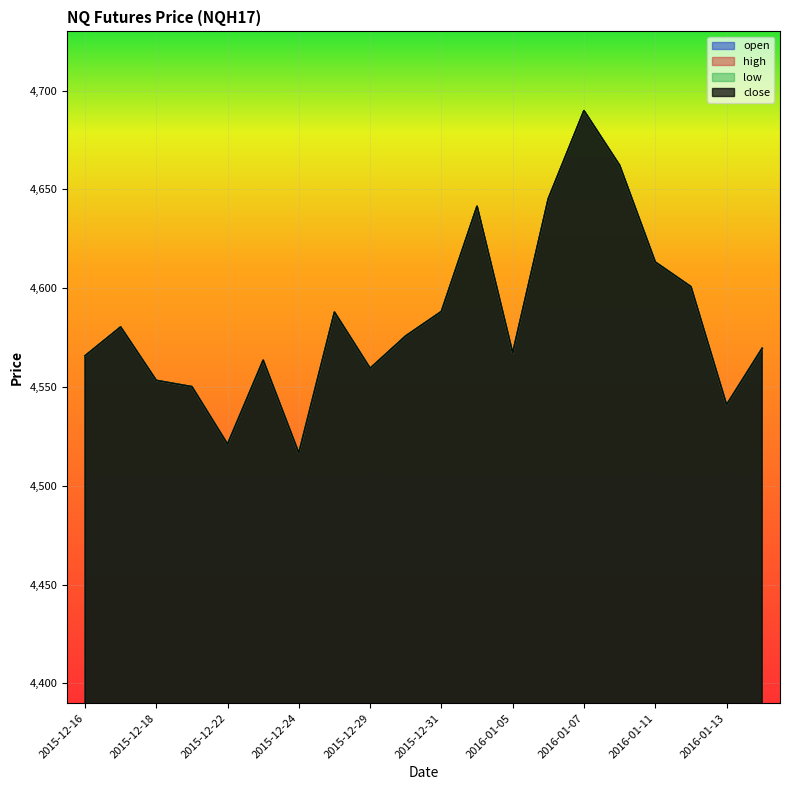

What is the sum of the high values at 2016-01-04 and 2015-12-28?

9229.3